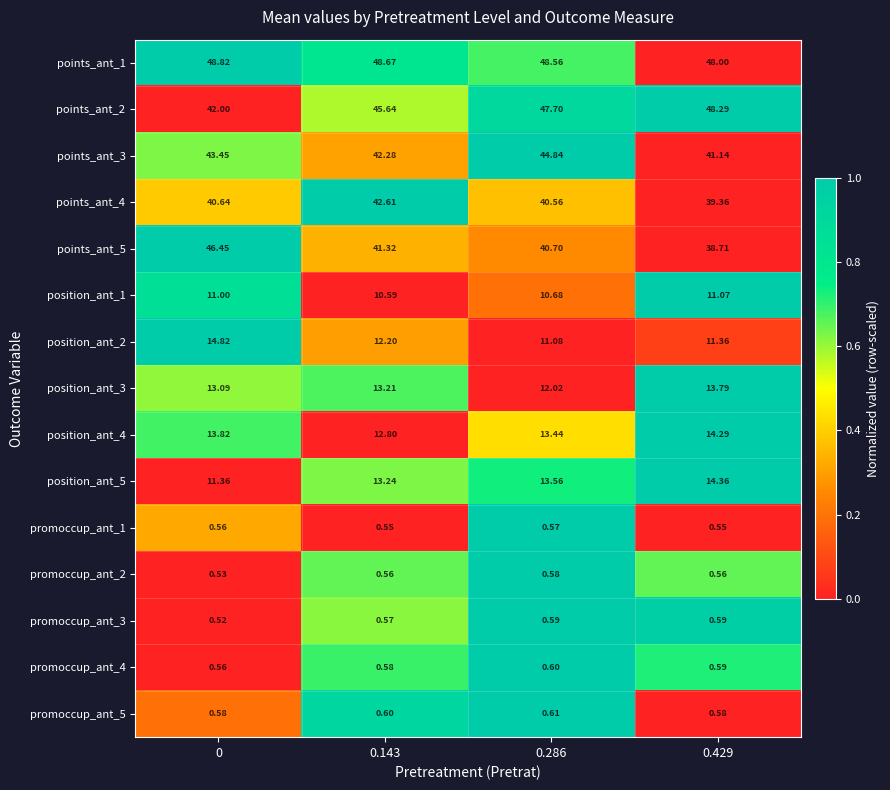

Is the value of promoccup_ant_5 at 0.143 greater than the value of points_ant_5 at 0.143?

No